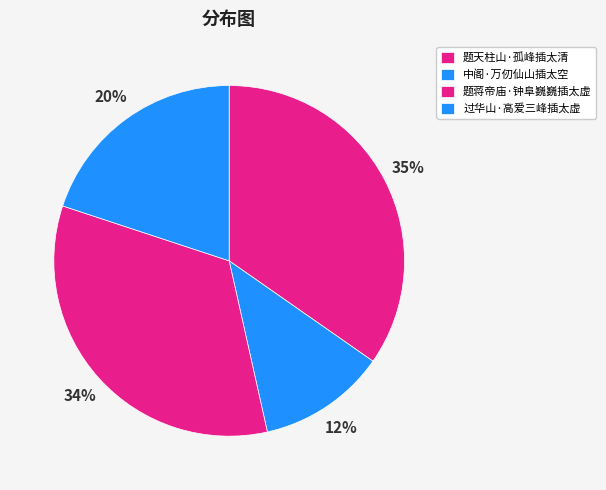

What is the smallest slice in the pie chart?

中阁·万仞仙山插太空